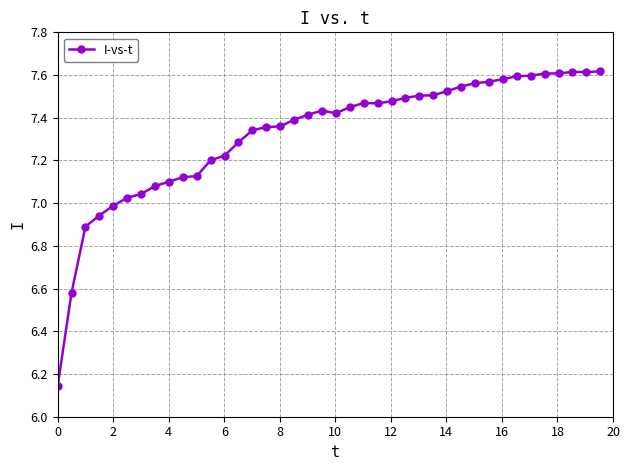

True or false: the data has more than 2 interior local peaks.

True